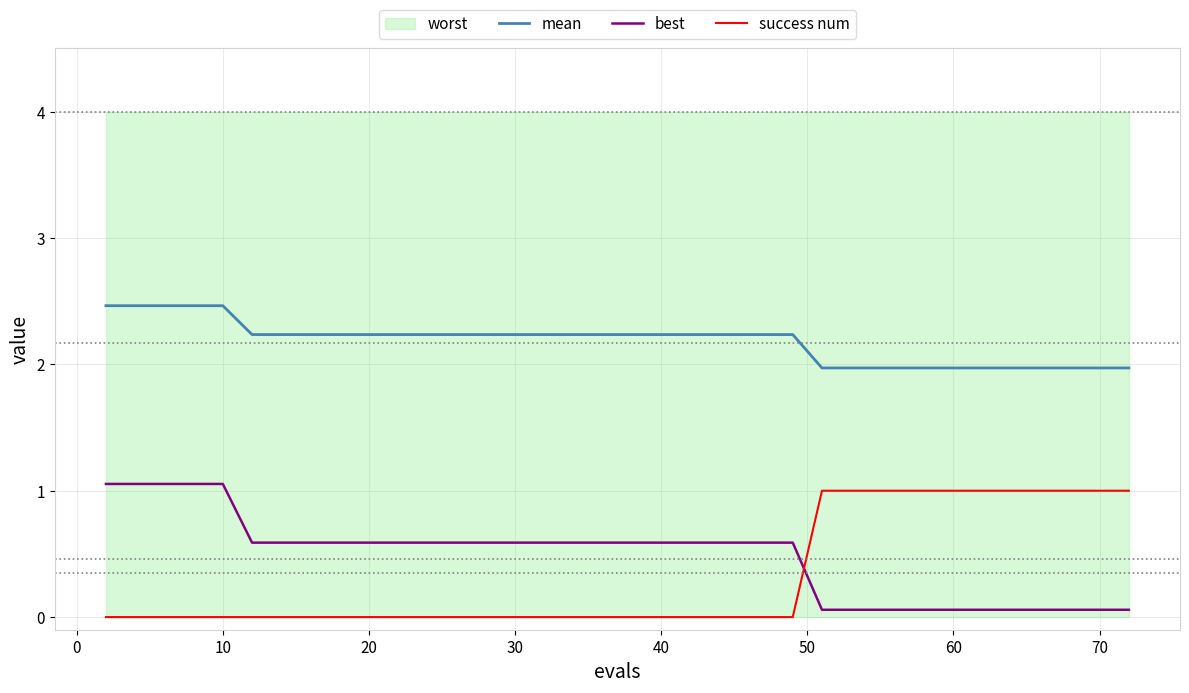

What is the minimum value for mean?

2.0